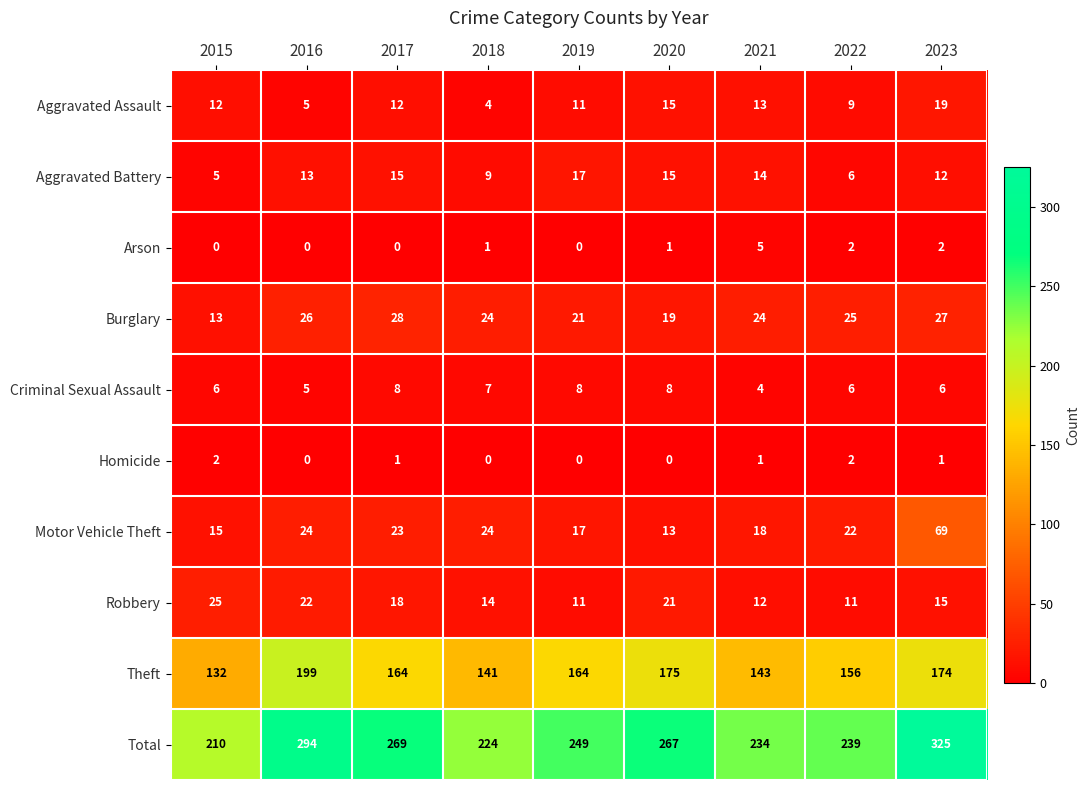

What is the average value of the Robbery series?

17